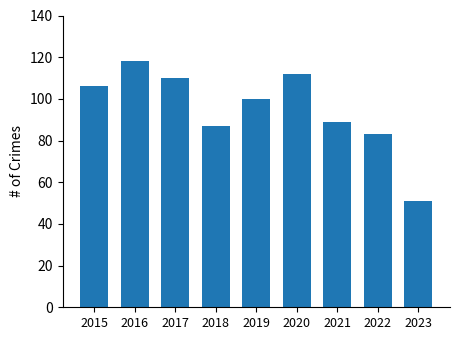

How many bars are there in total?

9